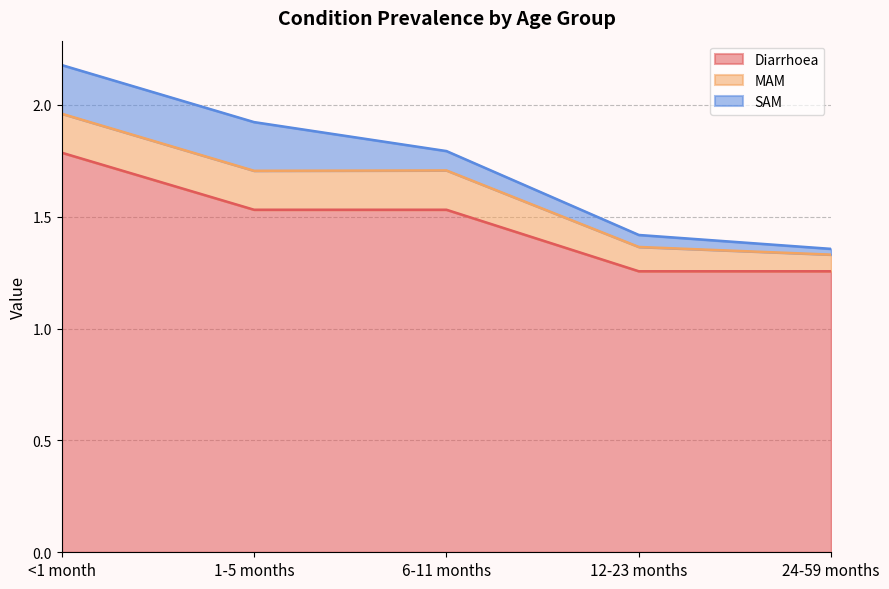

Where is MAM nearest to the value 0?

24-59 months